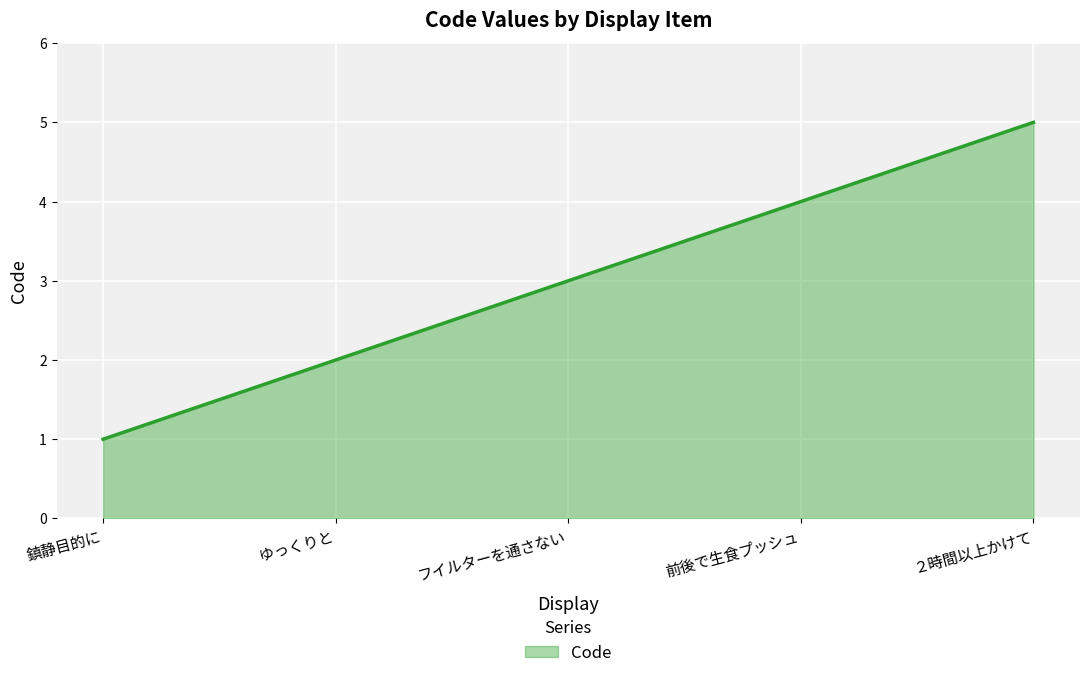

Reading right to left, transcribe all the data shown in this chart.

5	4	3	2	1